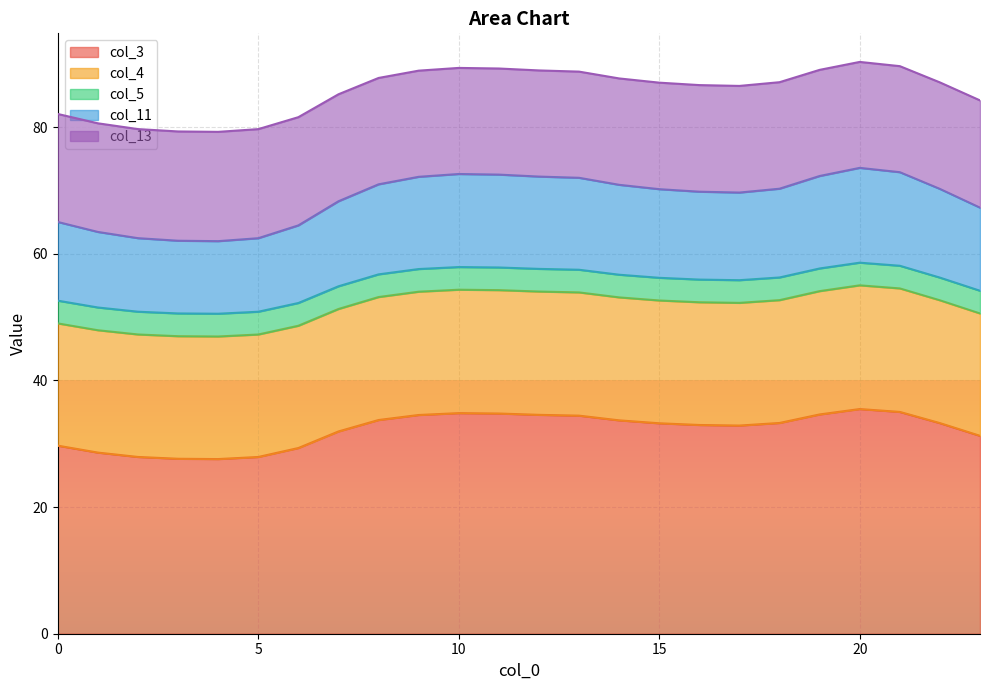

What is the highest value of the col_3 series?

35.5